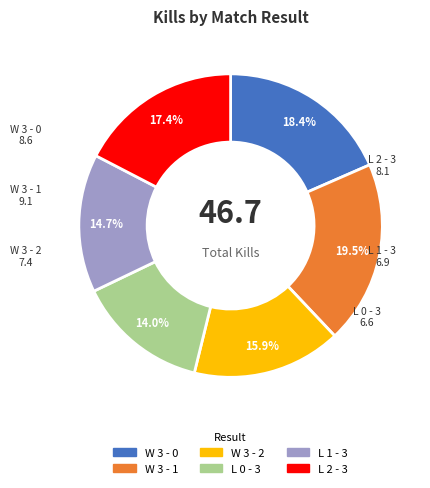

What portion of the pie excludes W 3 - 2?

84.1%